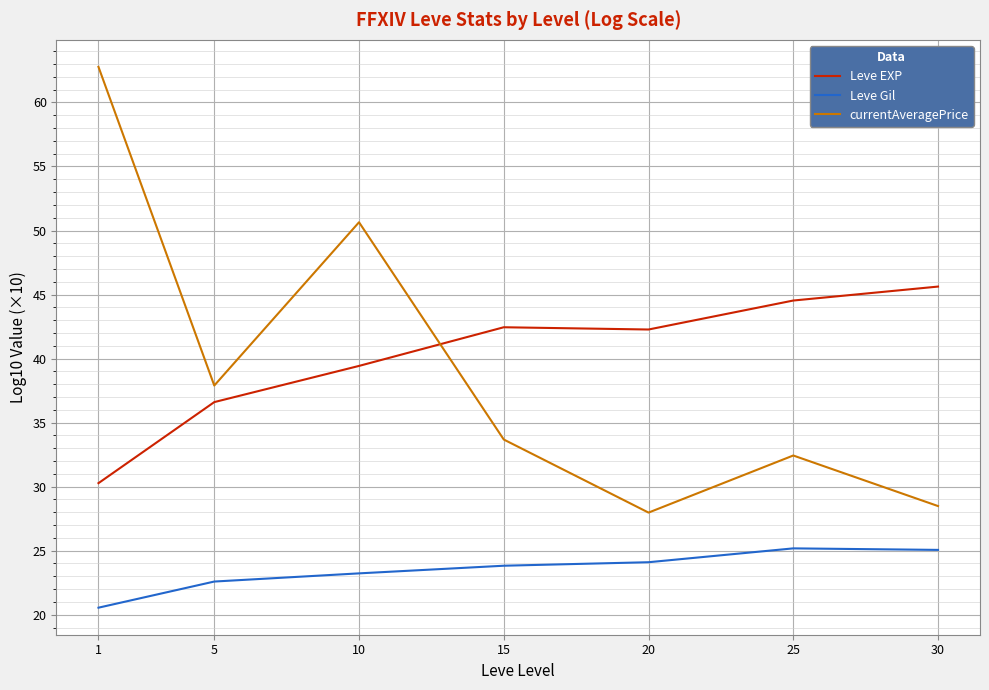

True or false: Leve Gil has a value of 23.8 at 15.

True